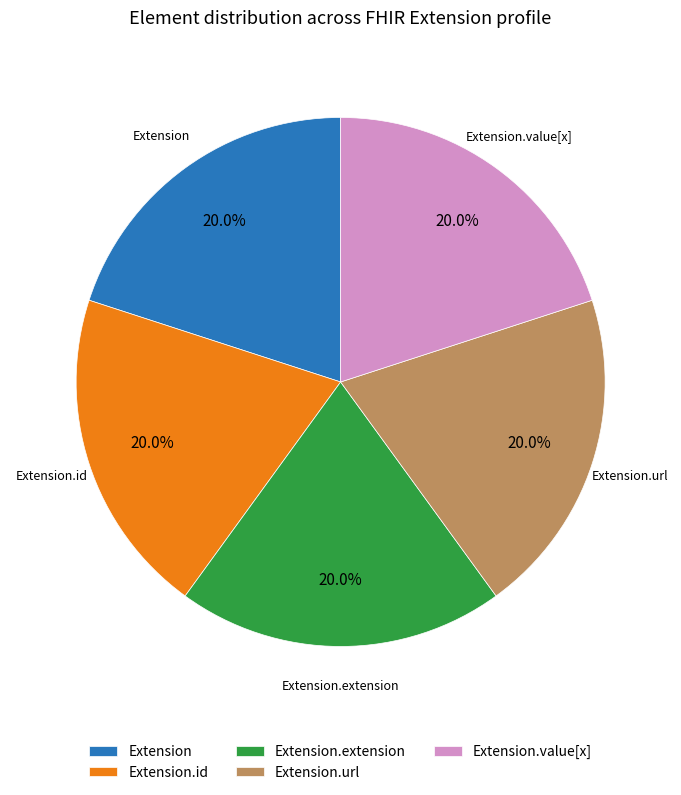

Approximately how many times larger is the value at Extension.extension compared to Extension.id?

1.0